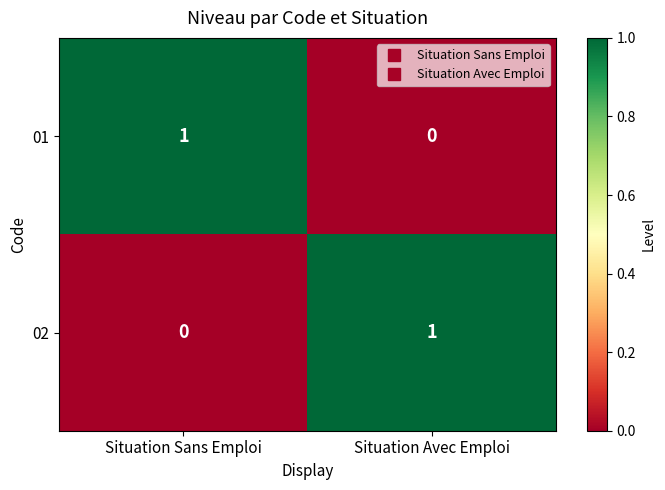

At which label is 02 closest to 0?

Situation Sans Emploi